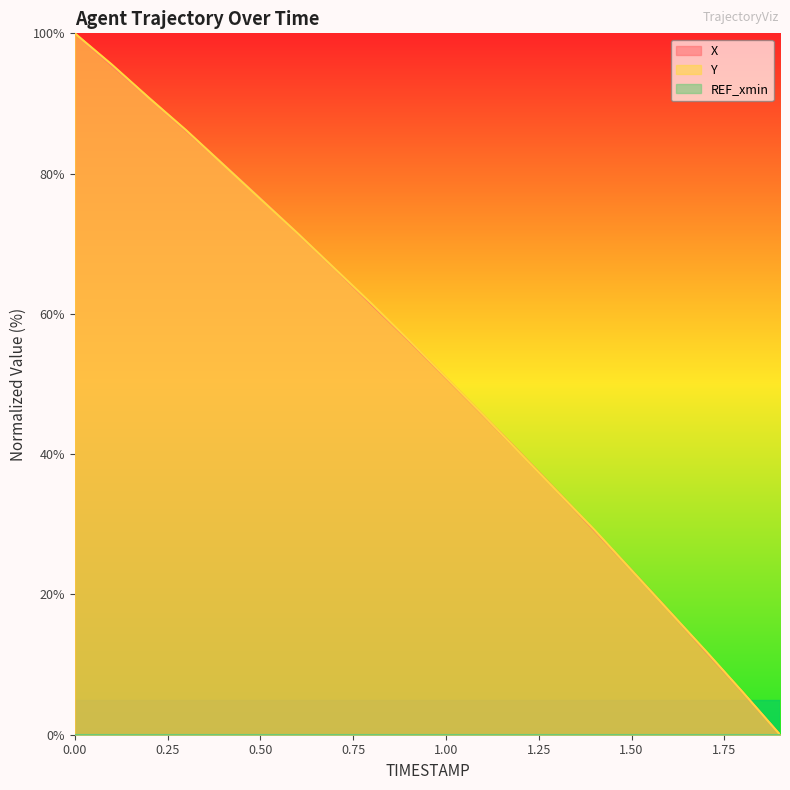

True or false: X has more than 2 points higher than both neighbors.

False